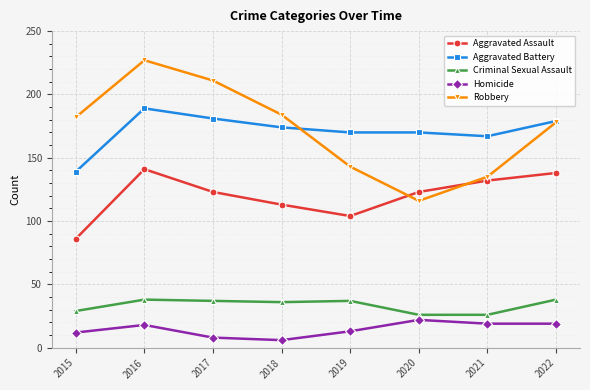

How many lines are shown in the chart?

5